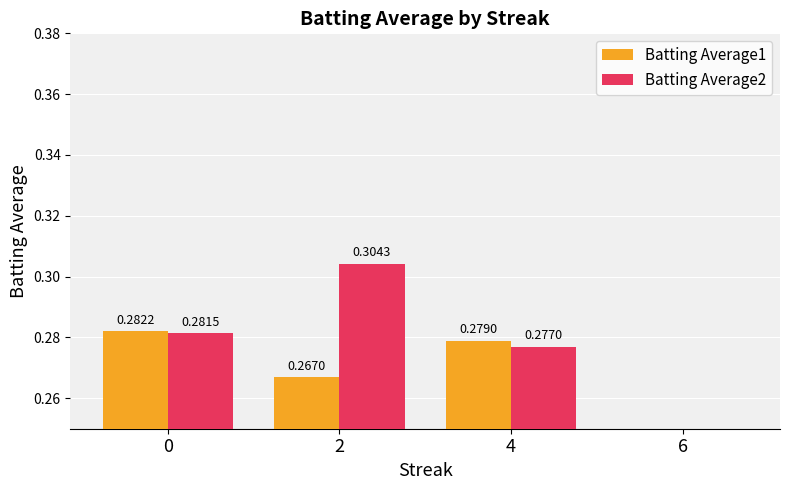

What is the total value across all series at 4?

0.6